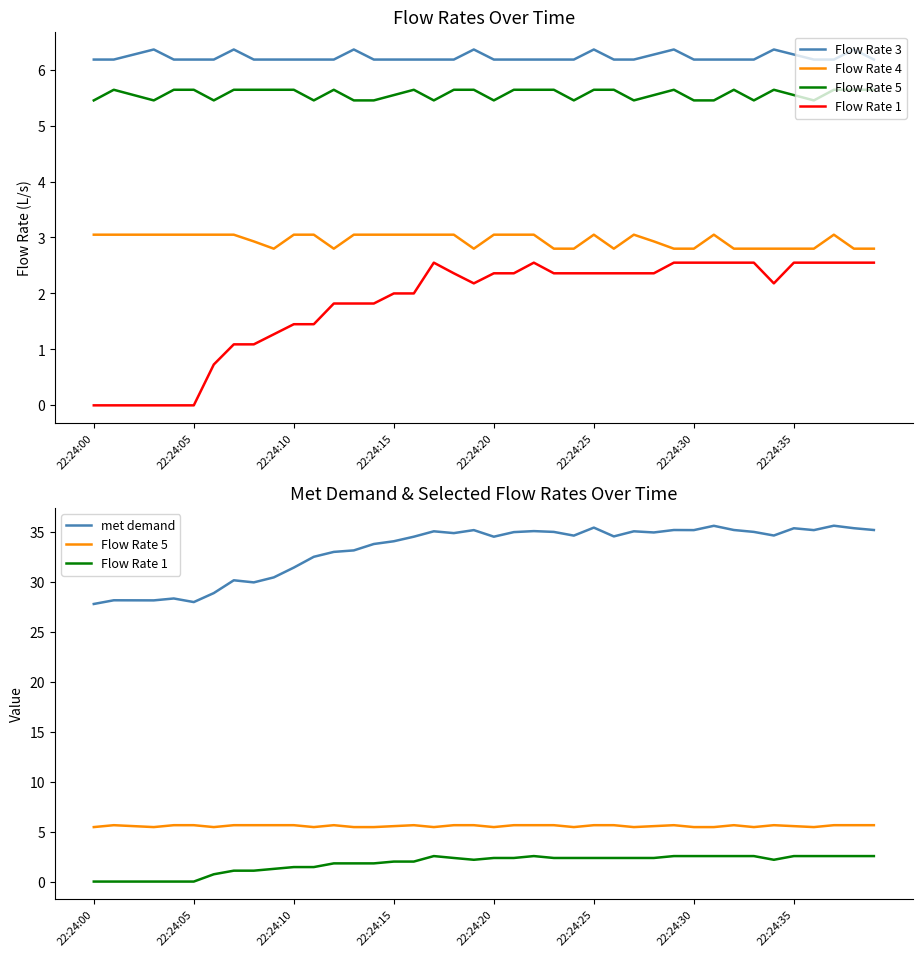

The Flow Rate 1 series shows 1.0 at 29. True or false?

False